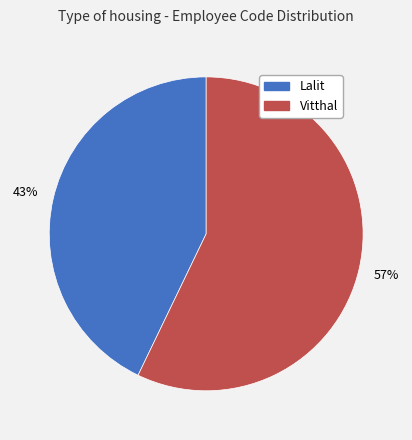

Between Lalit and Vitthal, which is larger?

Vitthal